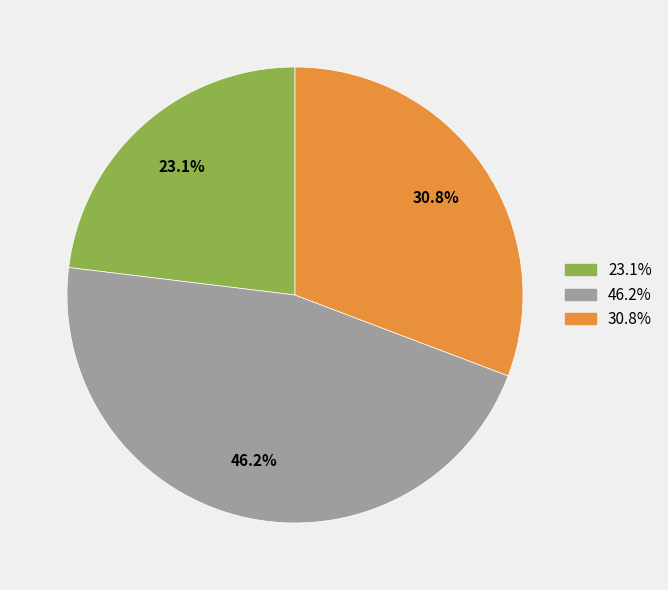

Is there a majority slice in this chart?

No